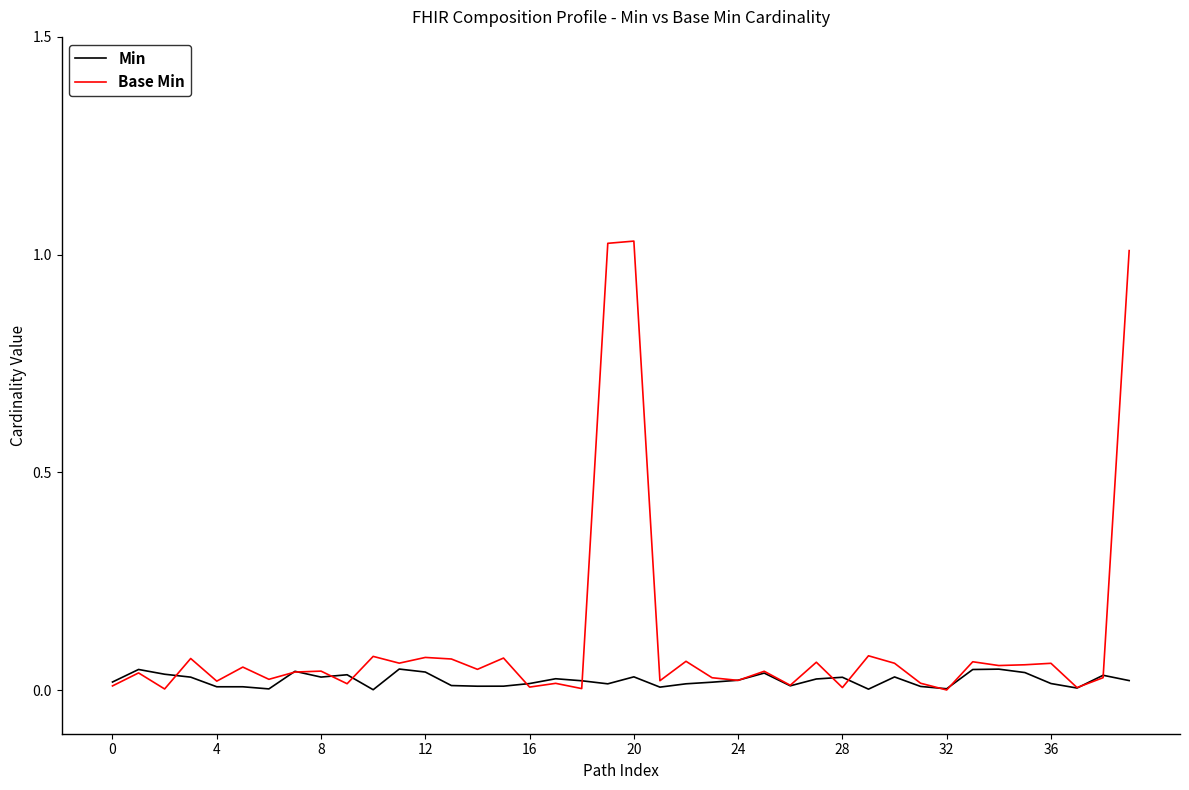

List the series in order of their overall mean, lowest first.

Min, Base Min